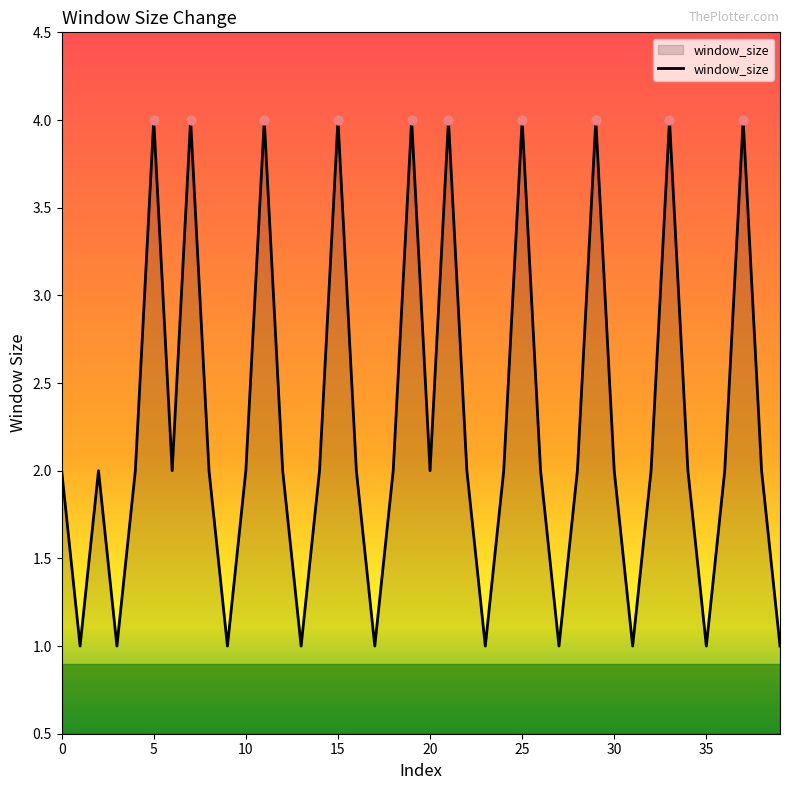

What is the difference between the maximum and minimum values?

3